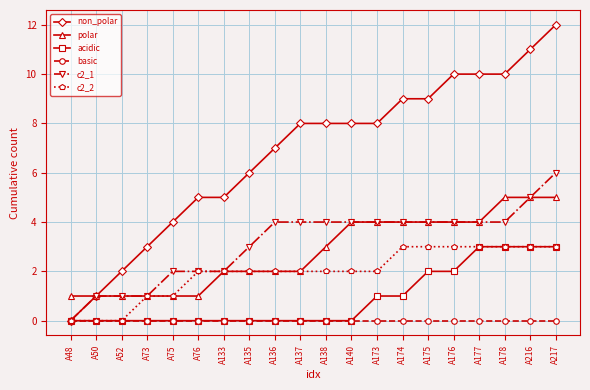

Which series has the largest total across all categories?

non_polar